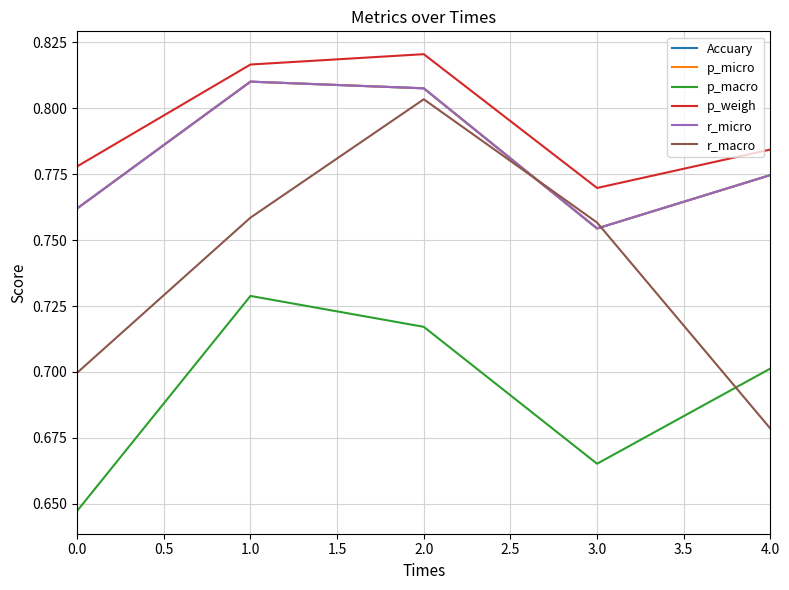

Is this an area chart (filled region under the line)?

No